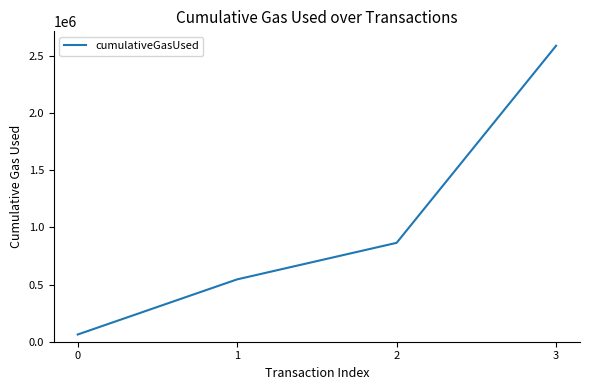

Reading left to right, extract all data points from this chart.

63000	544851	864079	2586079